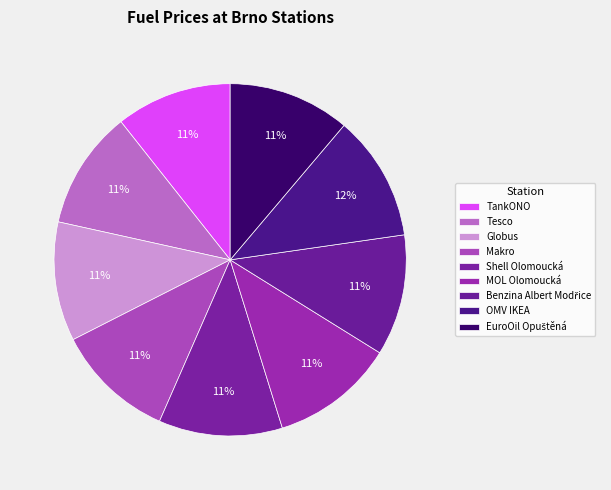

Rank the categories by value from highest to lowest.

OMV IKEA, Shell Olomoucká, MOL Olomoucká, EuroOil Opuštěná, Benzina Albert Modřice, Globus, Makro, Tesco, TankONO